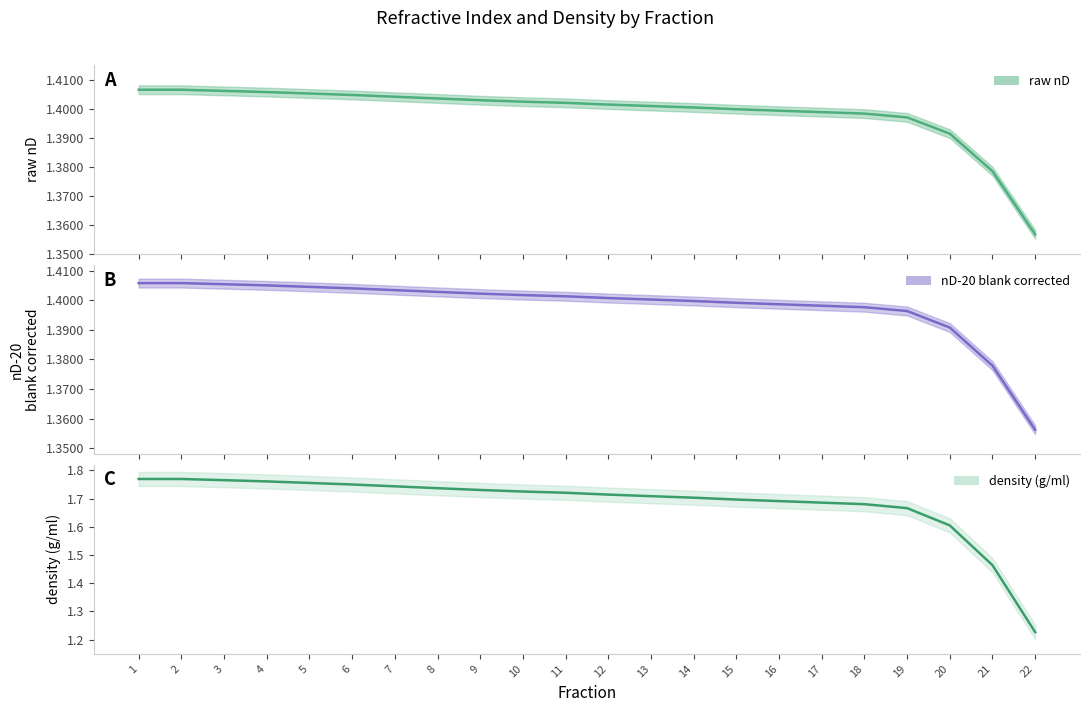

What is the minimum value shown in the chart?

1.2